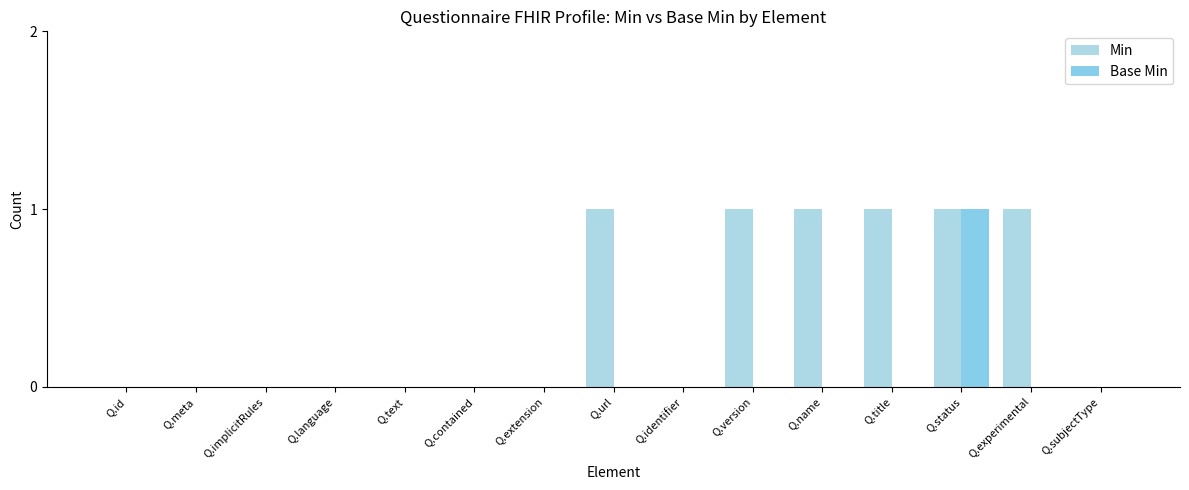

Count the number of categories in the chart.

15